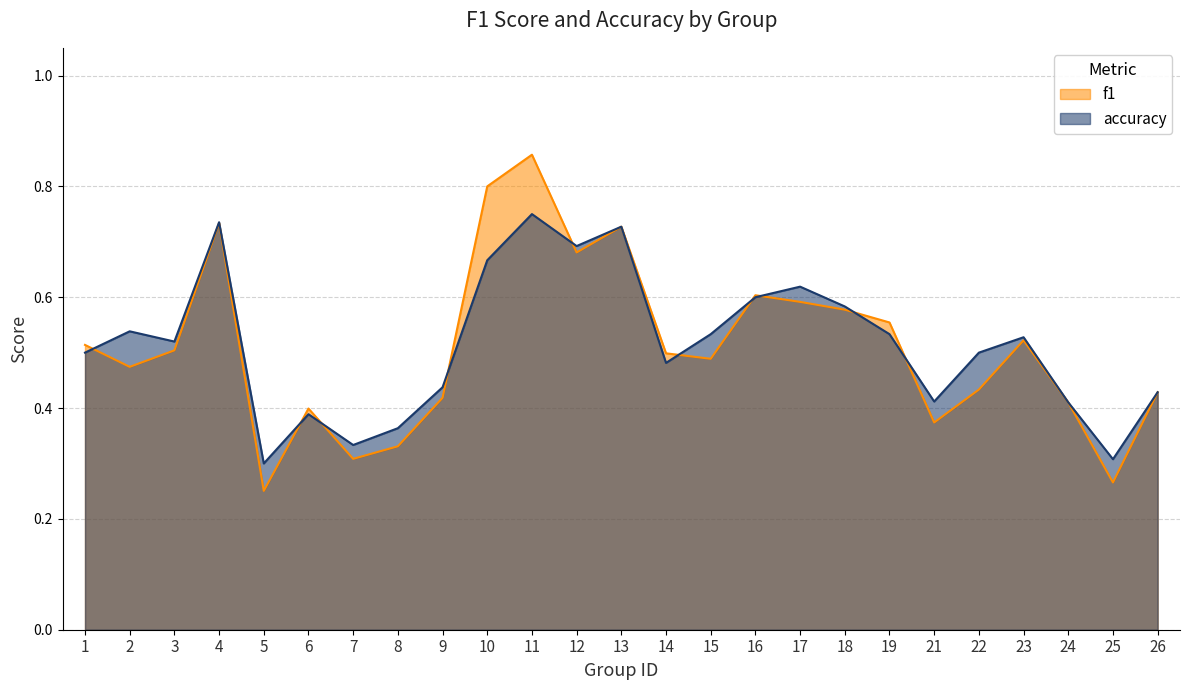

The value of accuracy at 2 is 0.5. True or false?

True